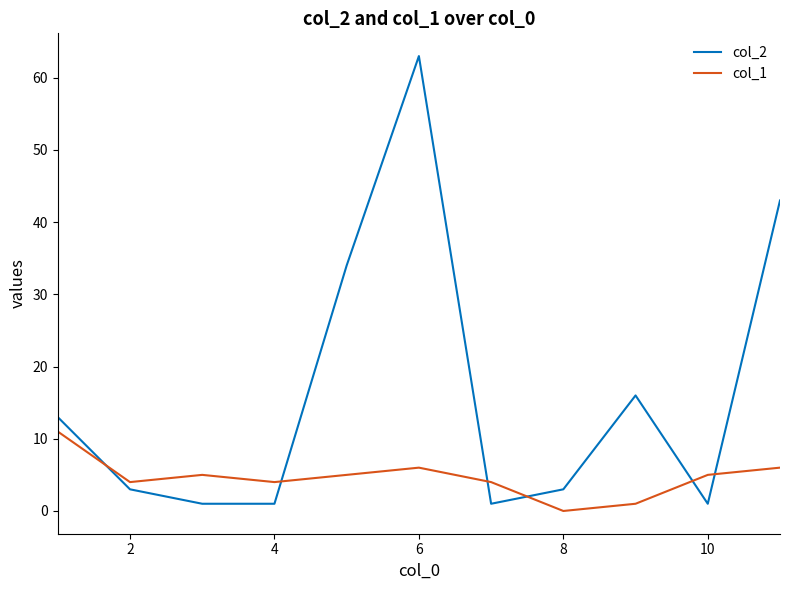

What are all the series names shown in the legend?

col_2, col_1